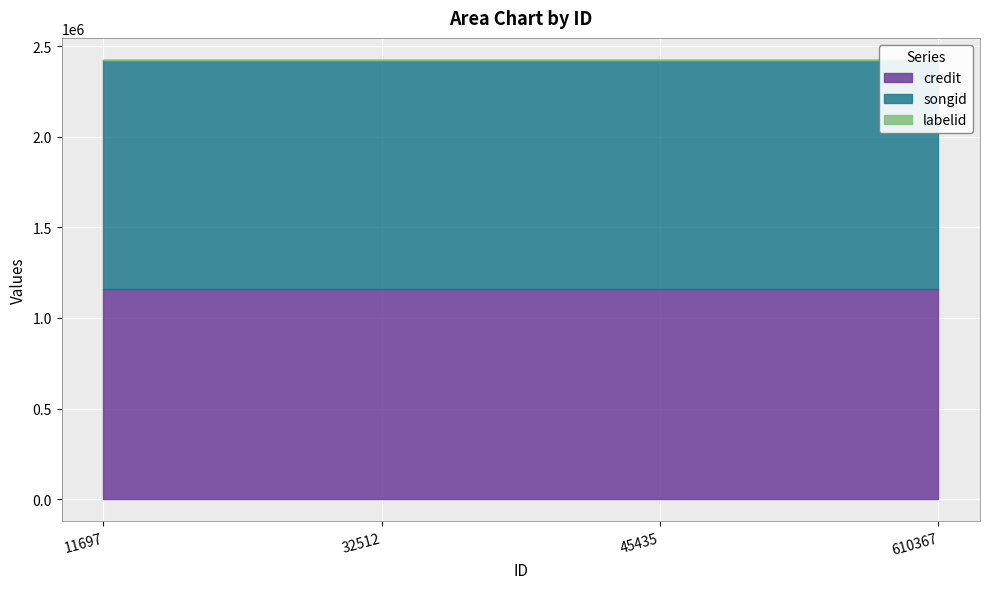

Reading left to right, list all the values displayed in this chart.

credit: 1158567	1158567	1158567	1158567
songid: 1263249	1263249	1263249	1263249
labelid: 1906	1906	1906	1906